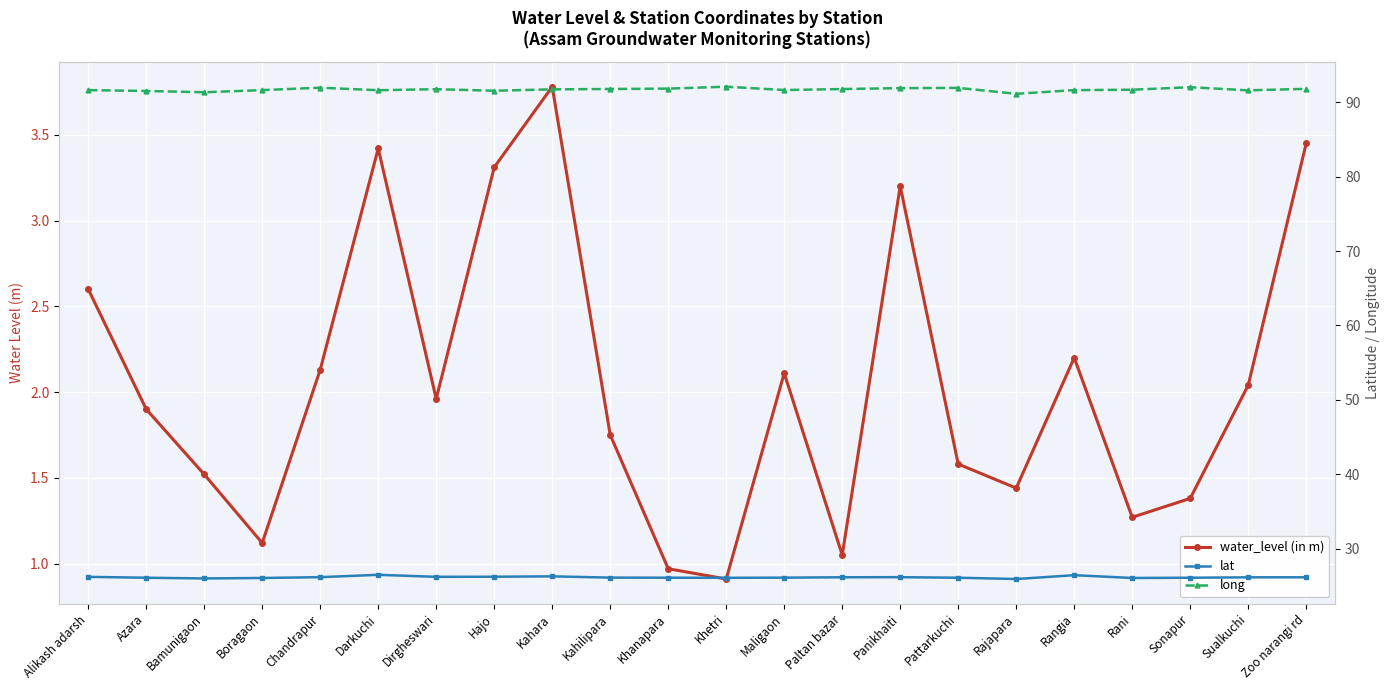

What are all the series names shown in the legend?

water_level (in m), lat, long